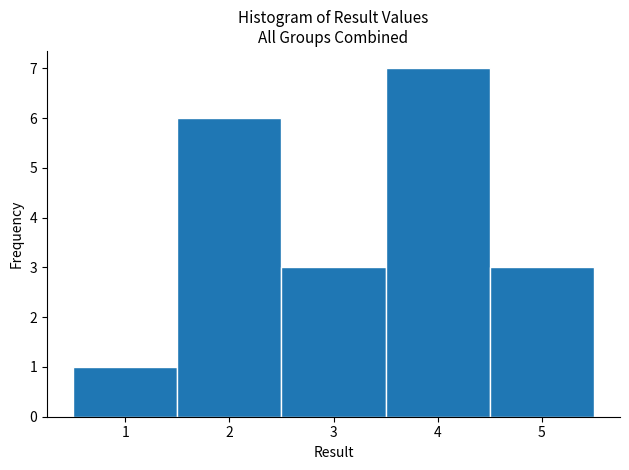

What is the height of the bar covering 1.5 to 2.5 on the x-axis? The values are not printed on the chart, so give them approximately, as read against the axis.

6